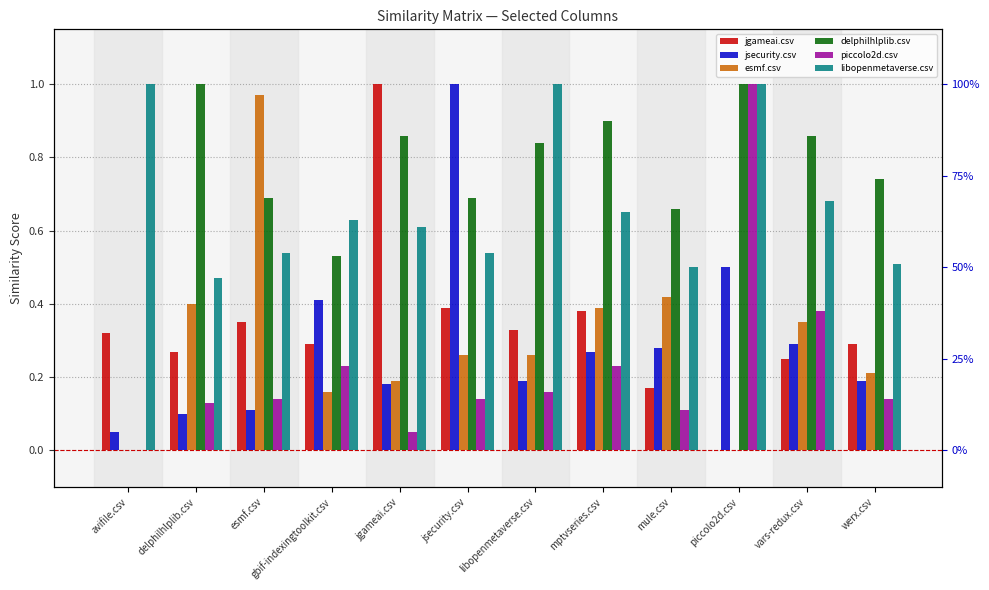

How many distinct data groups are displayed?

6